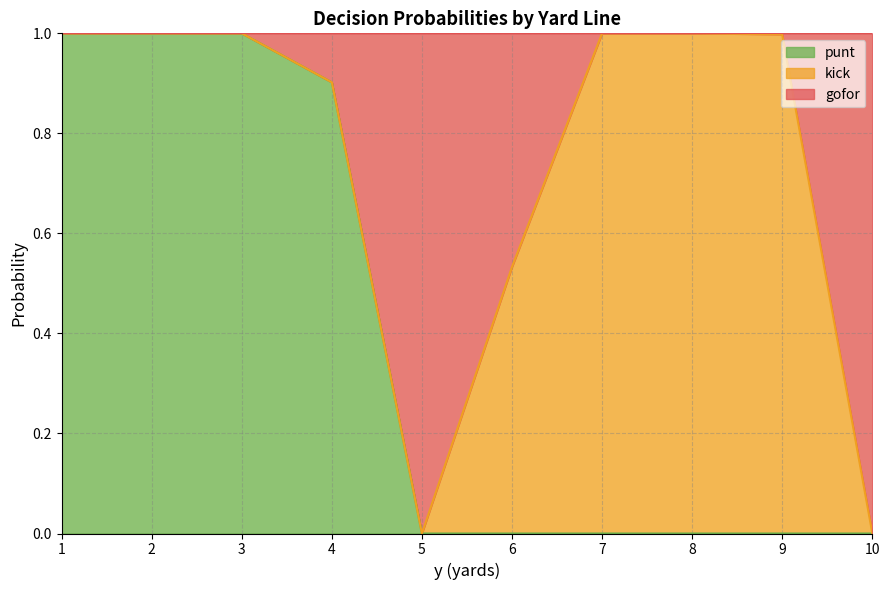

The kick_line series shows 0.3 at 3. True or false?

False